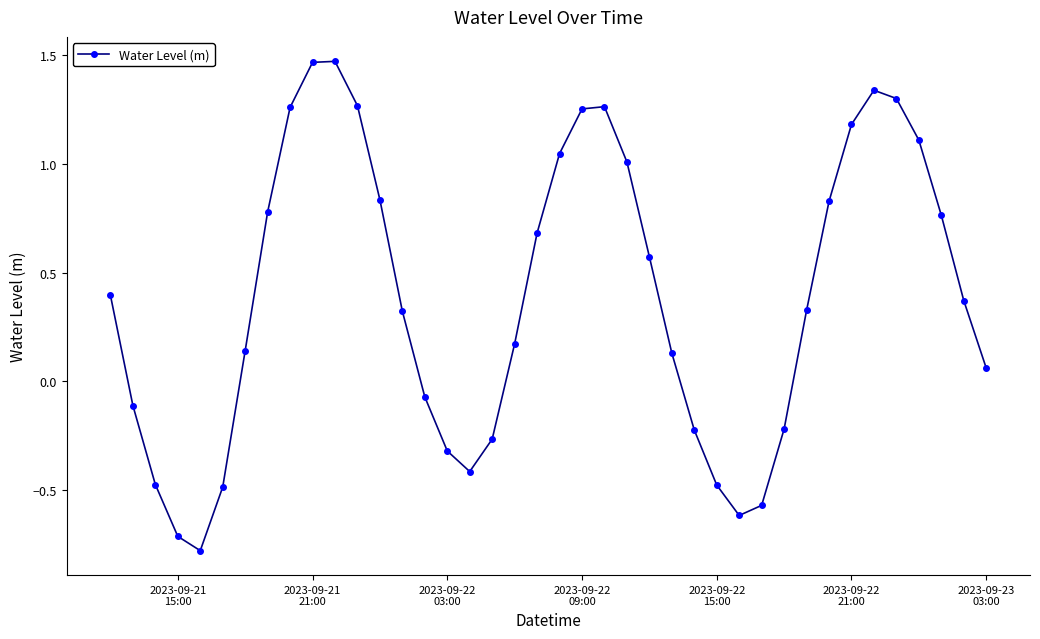

What is the difference between the maximum and minimum values?

2.3